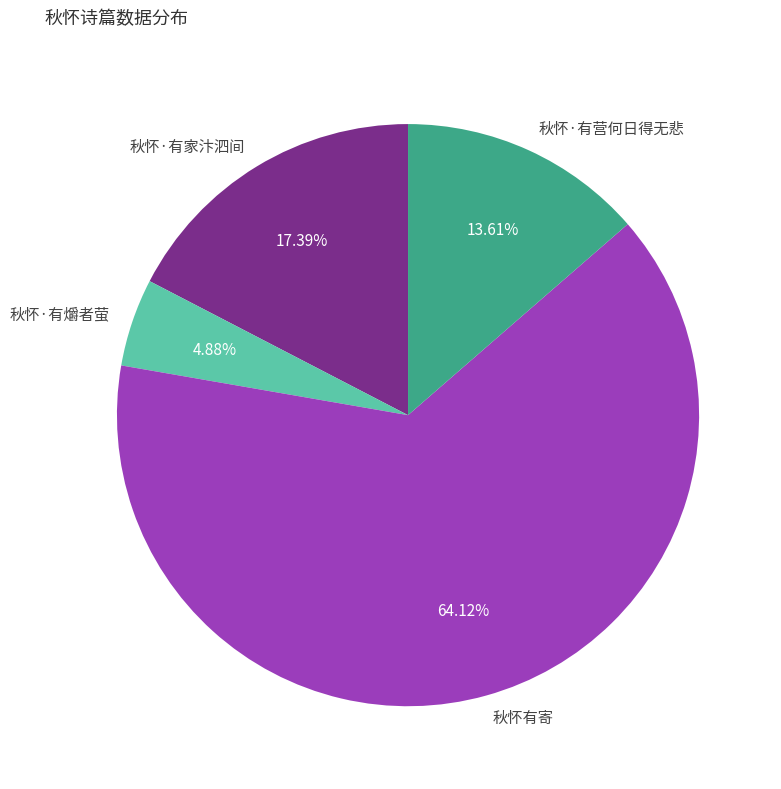

Count the number of slices in the pie.

4